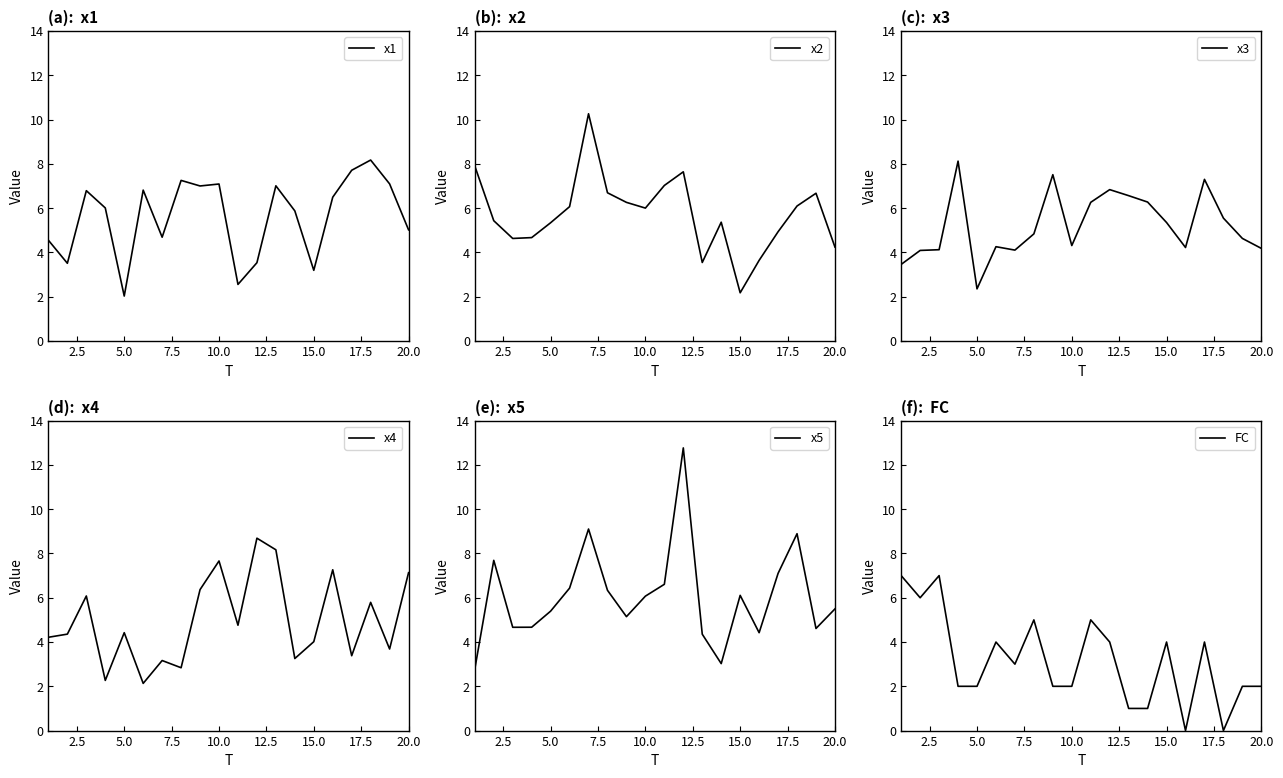

What is the maximum value for x1?

8.2